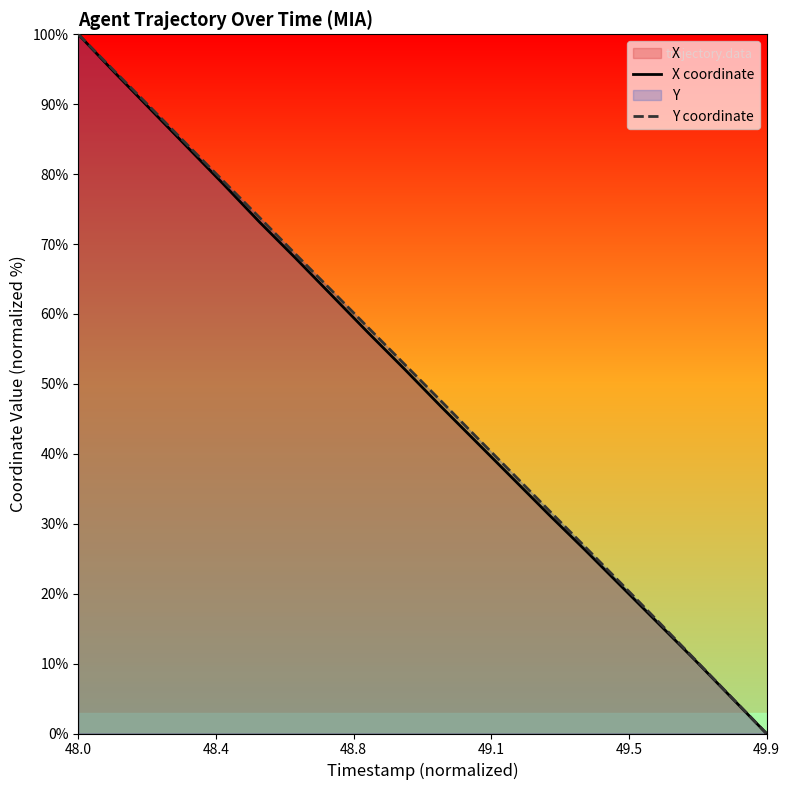

Which category has the lowest value across all series?

49.9